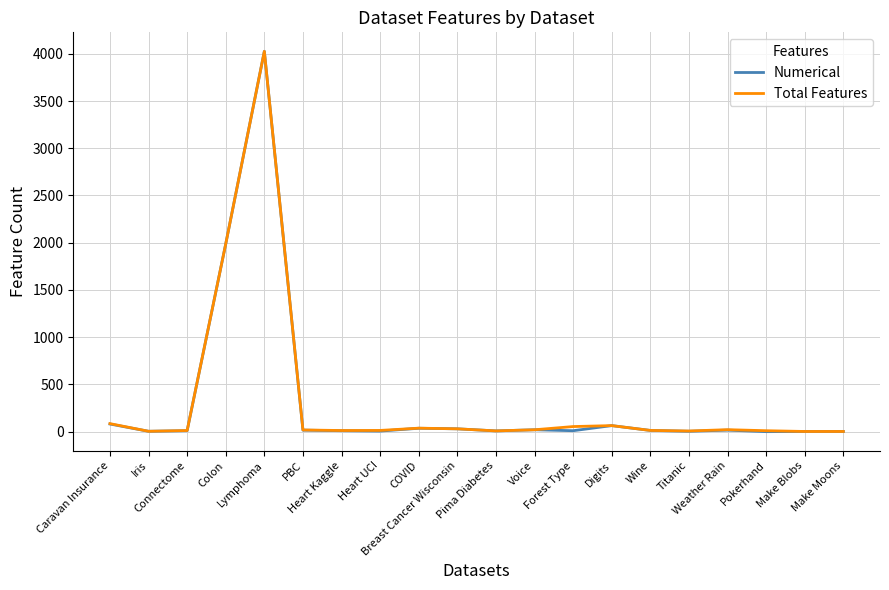

Where is the first local maximum for Total Features?

Lymphoma